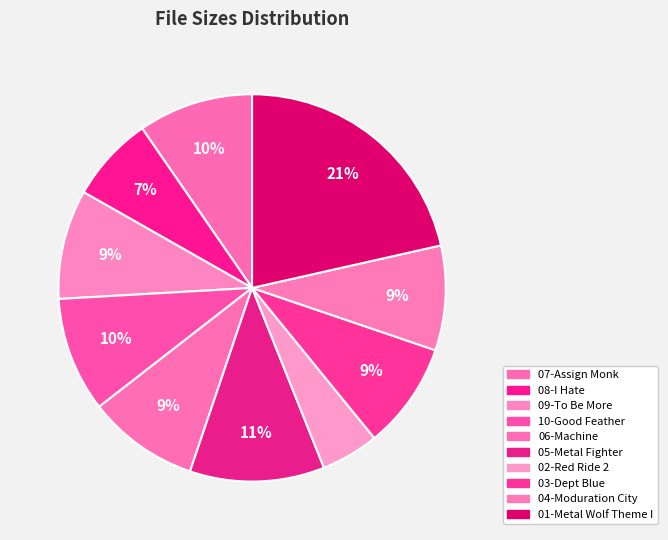

How many slices are in this pie chart?

10